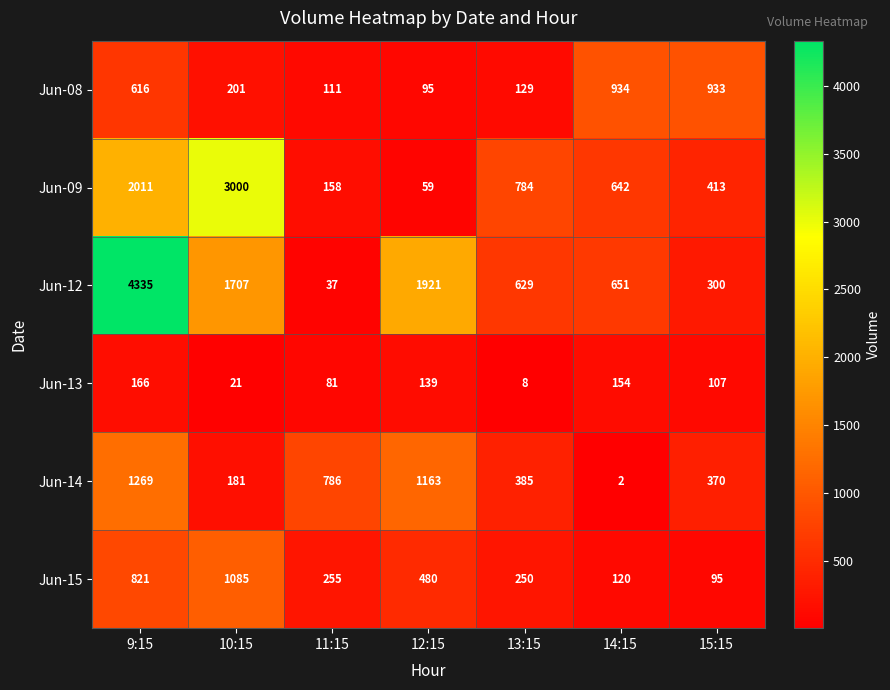

True or false: Jun-12 has a value of 629 at 13:15.

True